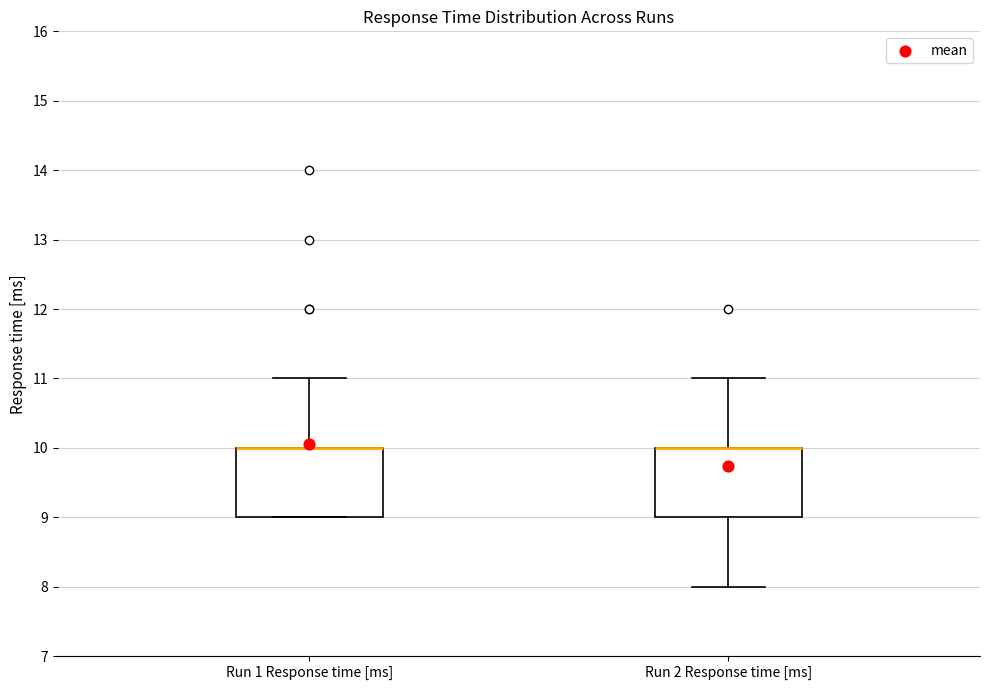

Where is the upper edge of the box for Run 2 Response time [ms] on the y-axis? The values are not printed on the chart, so give them approximately, as read against the axis.

10